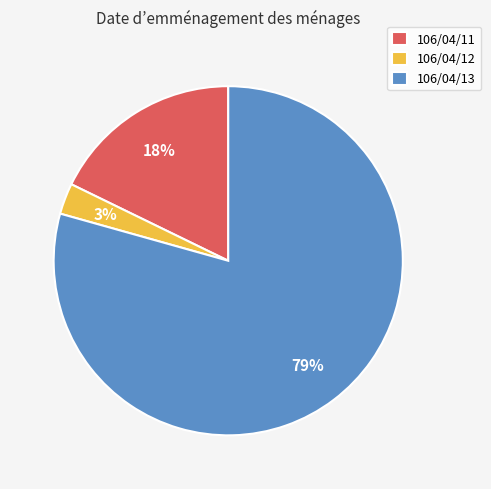

To the nearest percent, what is the difference between the largest and smallest slice percentages?

76%